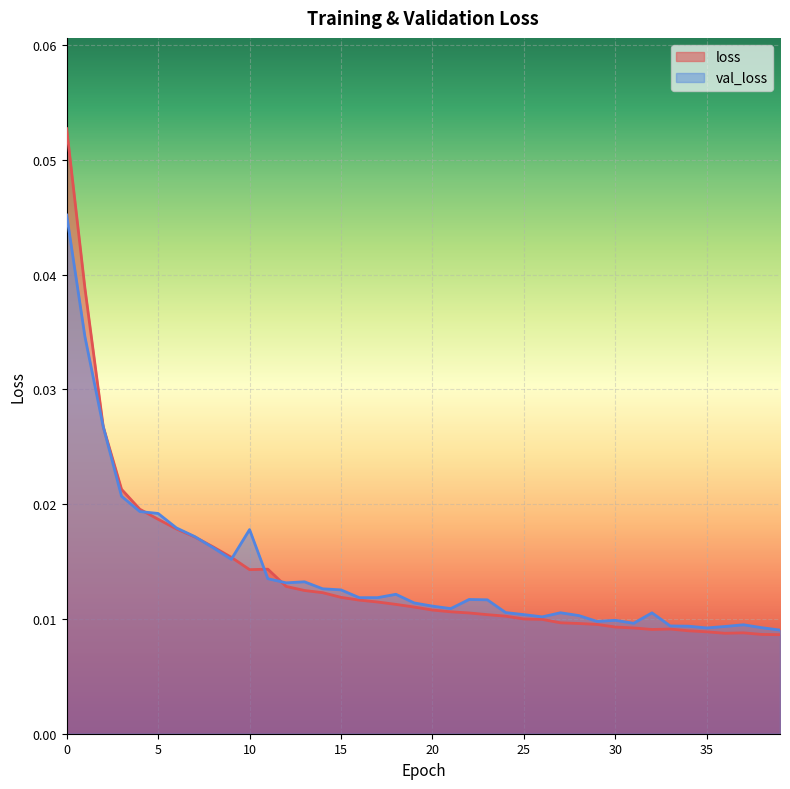

Which series changed the most between 9 and 28?

loss